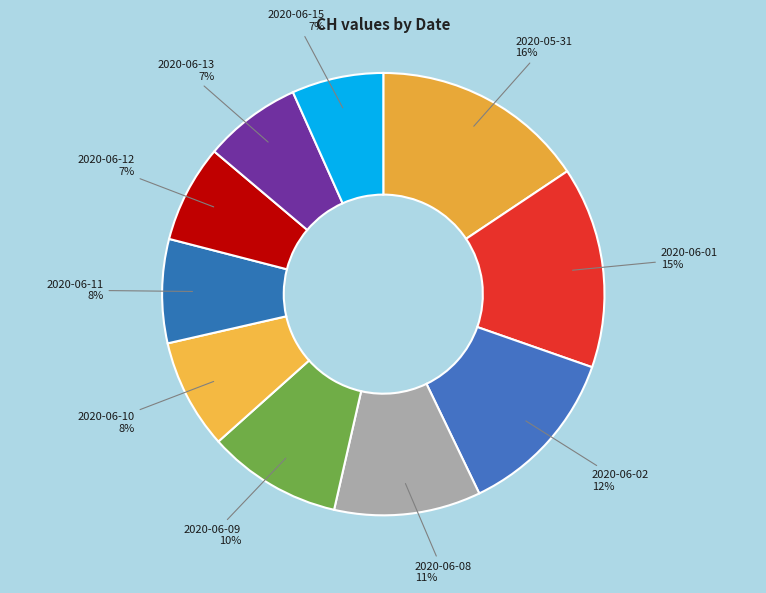

What is the largest slice in the pie chart?

2020-05-31